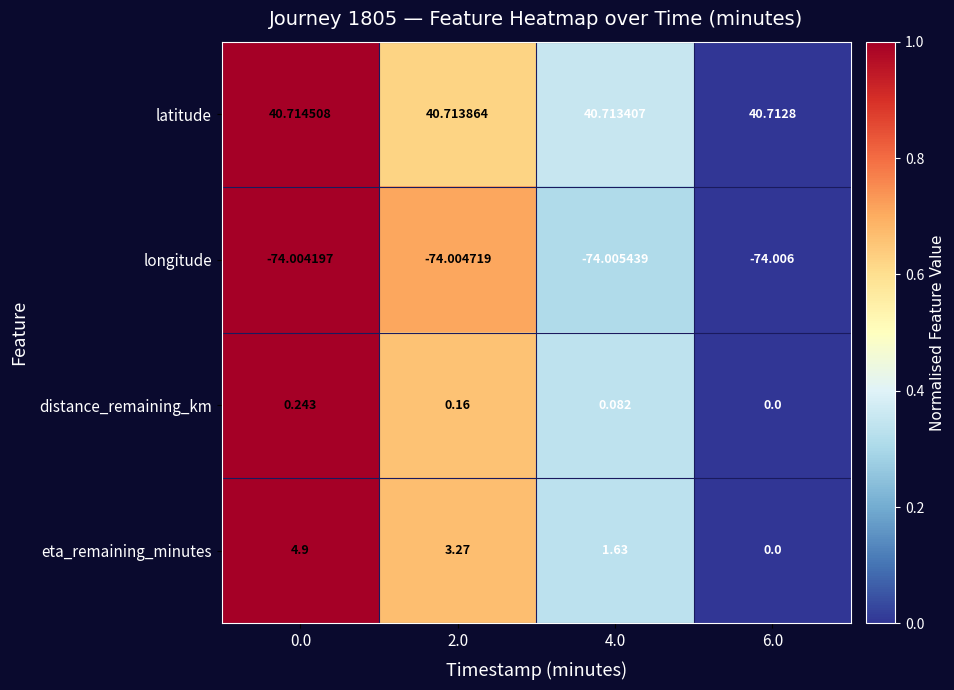

Which series has the largest range (max minus min)?

eta_remaining_minutes